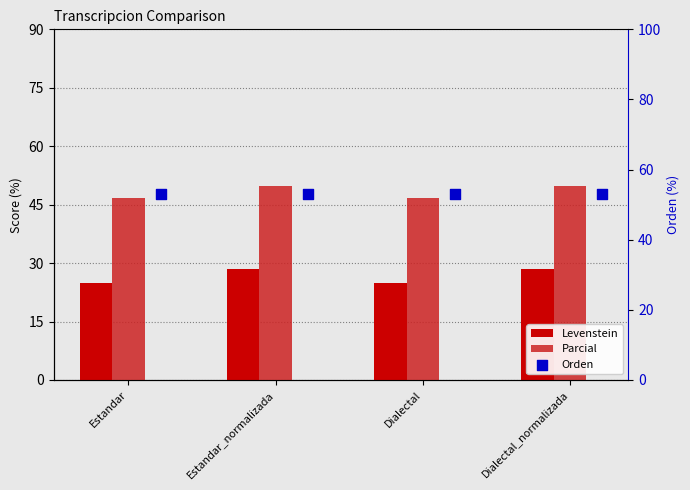

At how many categories does at least one series exceed 25?

4